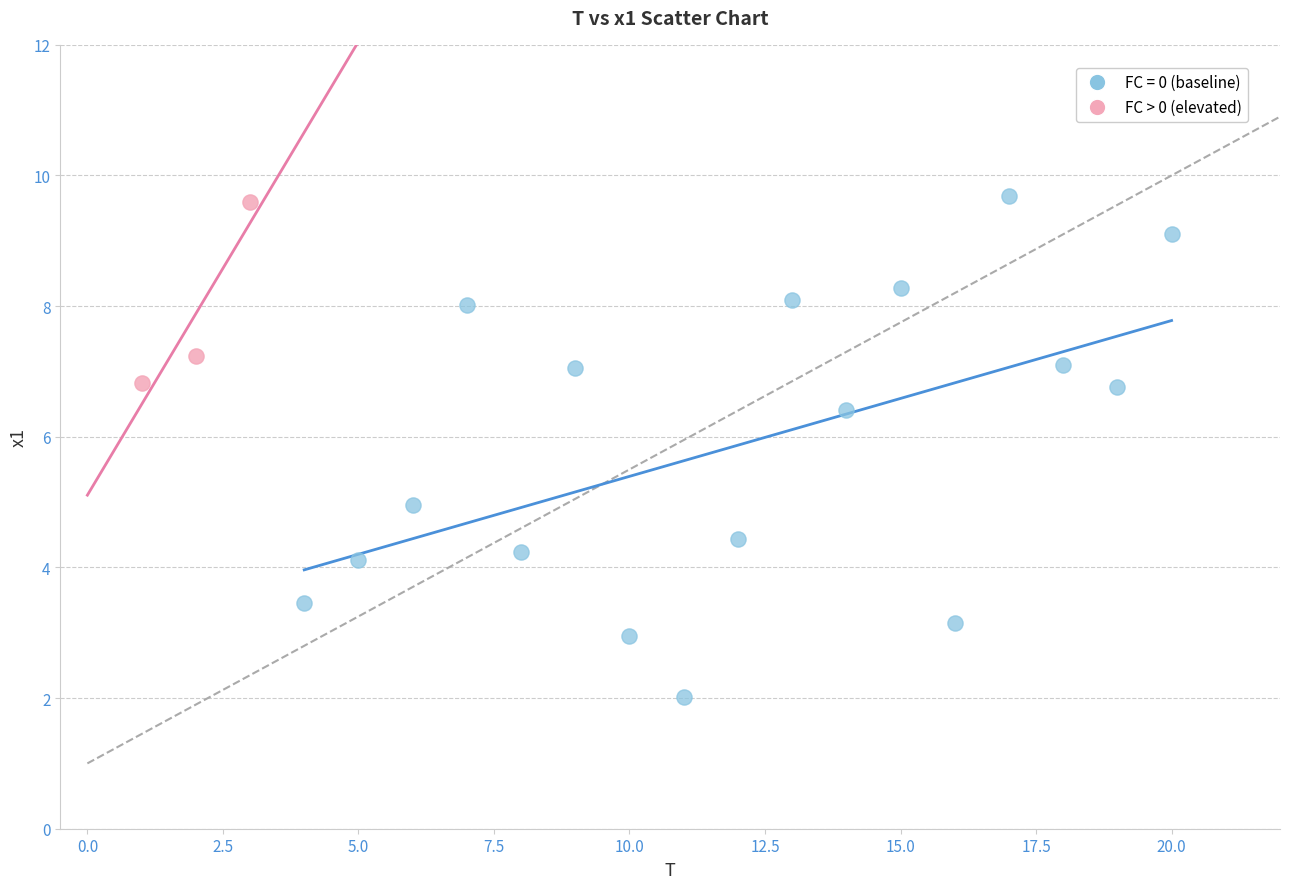

Which series reaches the minimum Y coordinate?

FC = 0 (baseline)